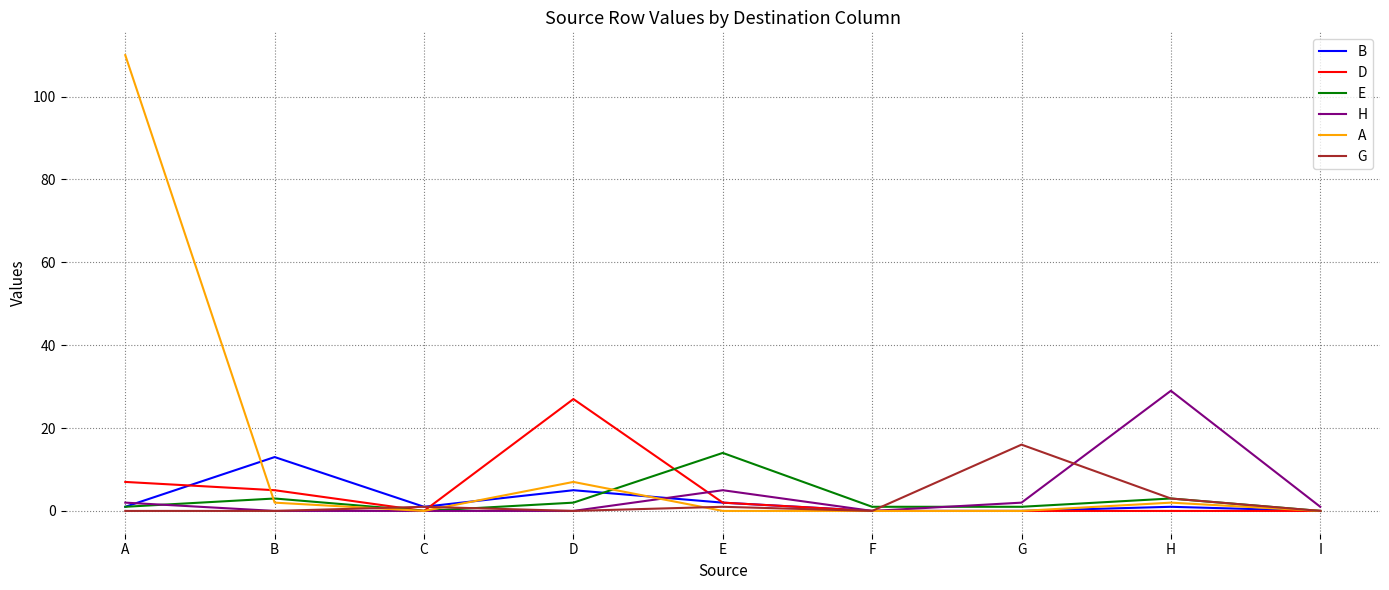

Reading left to right, transcribe all the data shown in this chart.

B: 1	13	1	5	2	0	0	1	0
D: 7	5	0	27	2	0	0	0	0
E: 1	3	0	2	14	1	1	3	0
H: 2	0	0	0	5	0	2	29	1
A: 110	2	0	7	0	0	0	2	0
G: 0	0	1	0	1	0	16	3	0